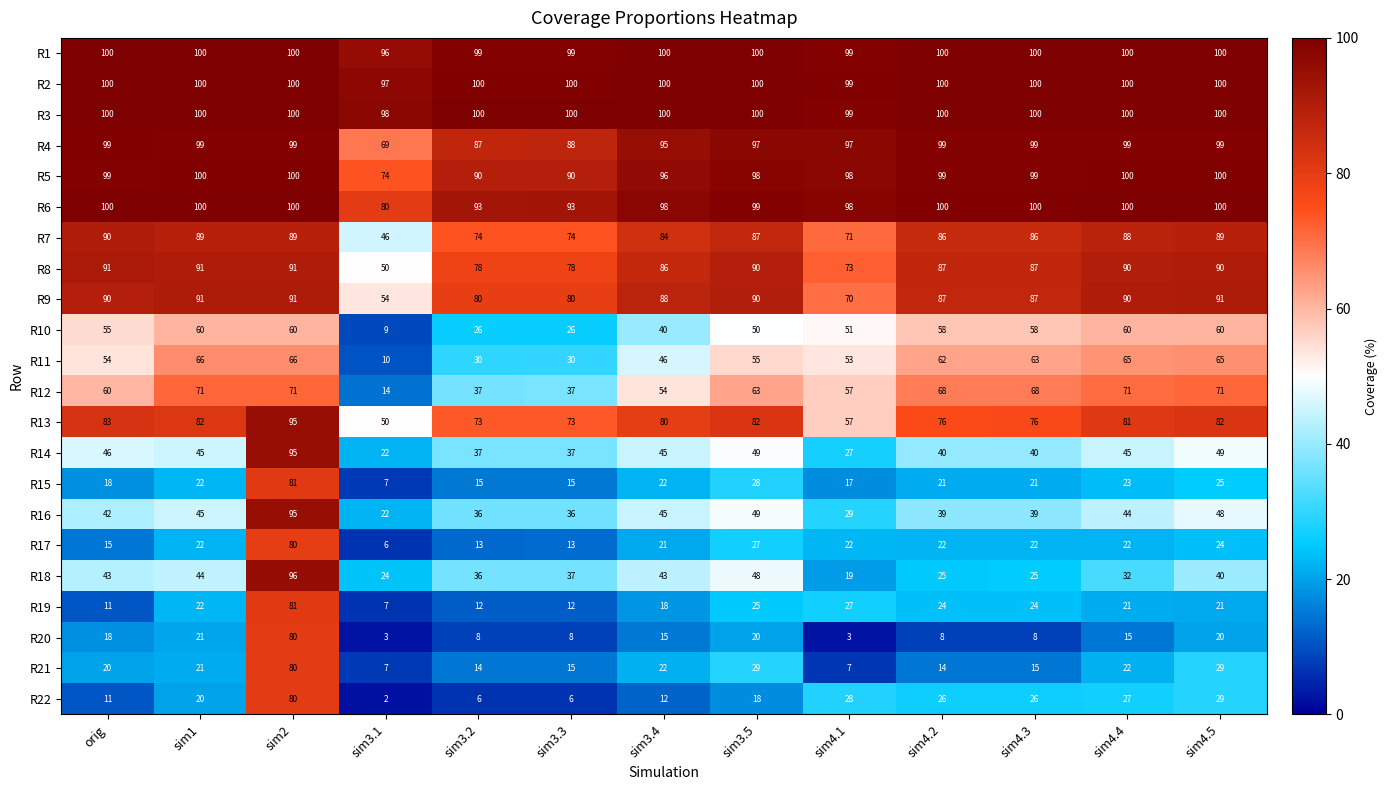

Which series has the largest total across all categories?

R3